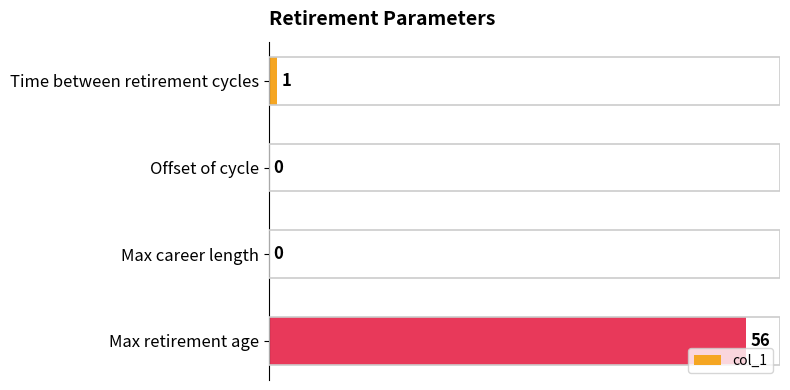

Which has a higher value, Max career length or Time between retirement cycles?

Time between retirement cycles